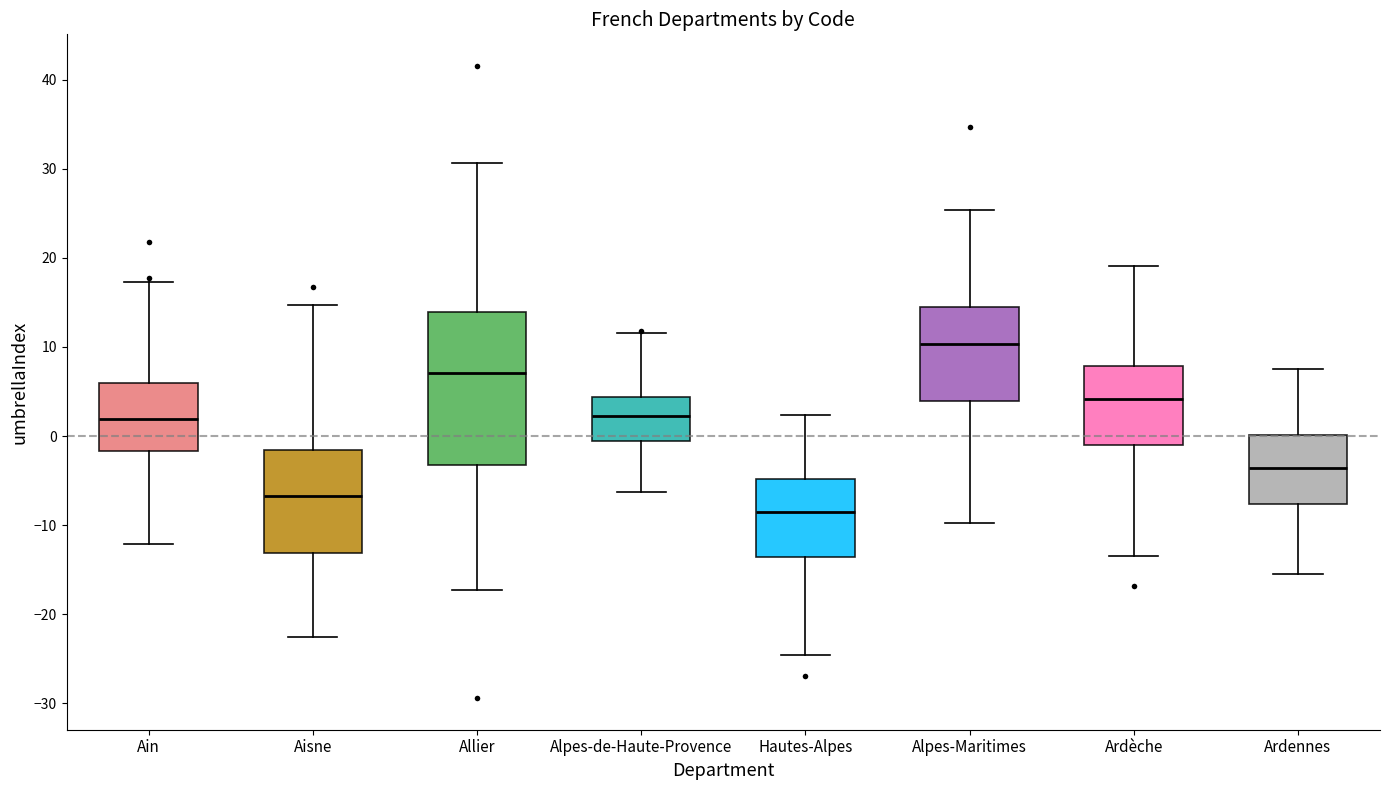

Reading left to right, read every box against the y-axis: the position of its median line, the range the box covers, and the ends of its whiskers. The values are not printed on the chart, so give them approximately, as read against the axis.

Ain: median 2, box -2 to 6, whiskers -12 to 17
Aisne: median -7, box -13 to -2, whiskers -23 to 15
Allier: median 7, box -3 to 14, whiskers -17 to 31
Alpes-de-Haute-Provence: median 2, box -1 to 4, whiskers -6 to 12
Hautes-Alpes: median -9, box -14 to -5, whiskers -25 to 2
Alpes-Maritimes: median 10, box 4 to 14, whiskers -10 to 25
Ardèche: median 4, box -1 to 8, whiskers -13 to 19
Ardennes: median -4, box -8 to 0, whiskers -15 to 8